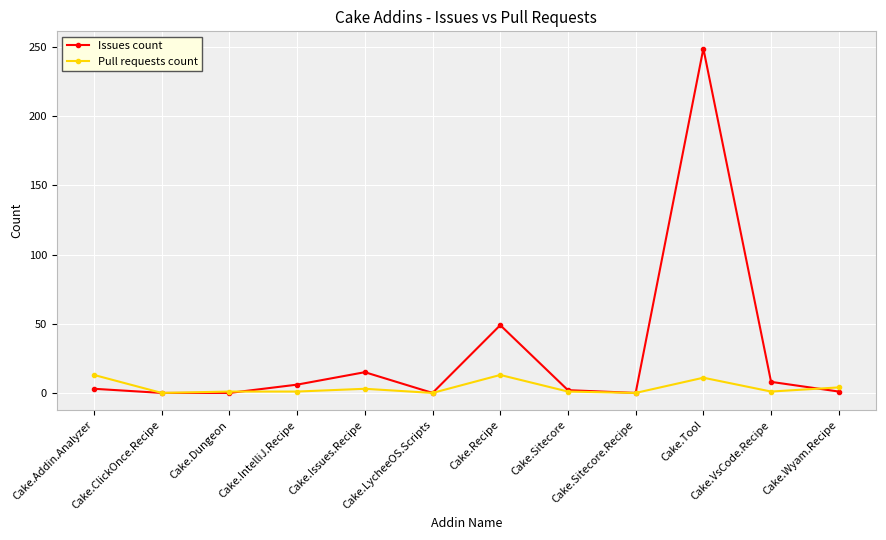

What is the difference between the maximum and minimum values in the Pull requests count series?

13